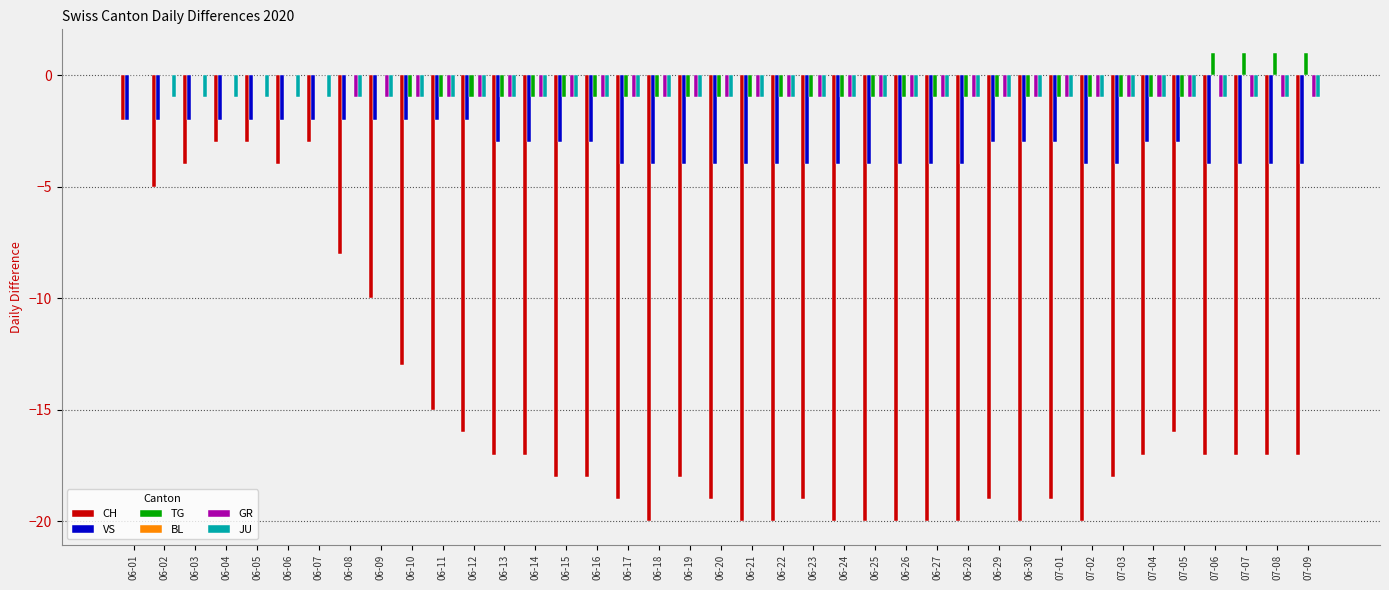

At which label does JU reach its peak?

06-01